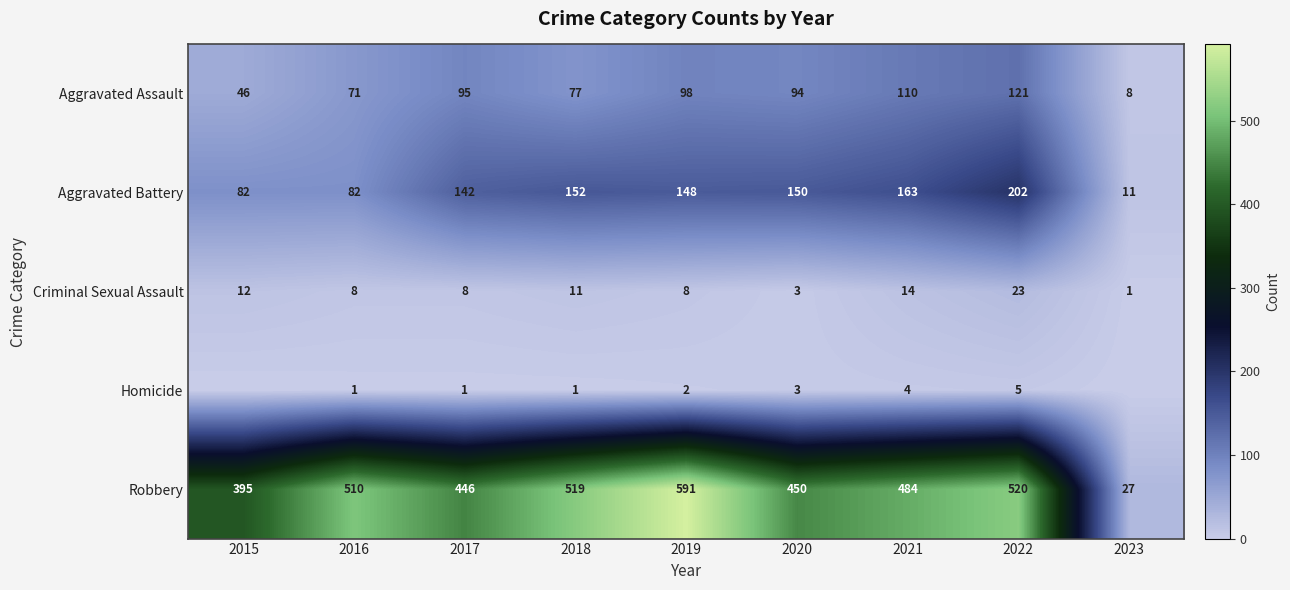

What is the sum of the Homicide values at 2019 and 2020?

5